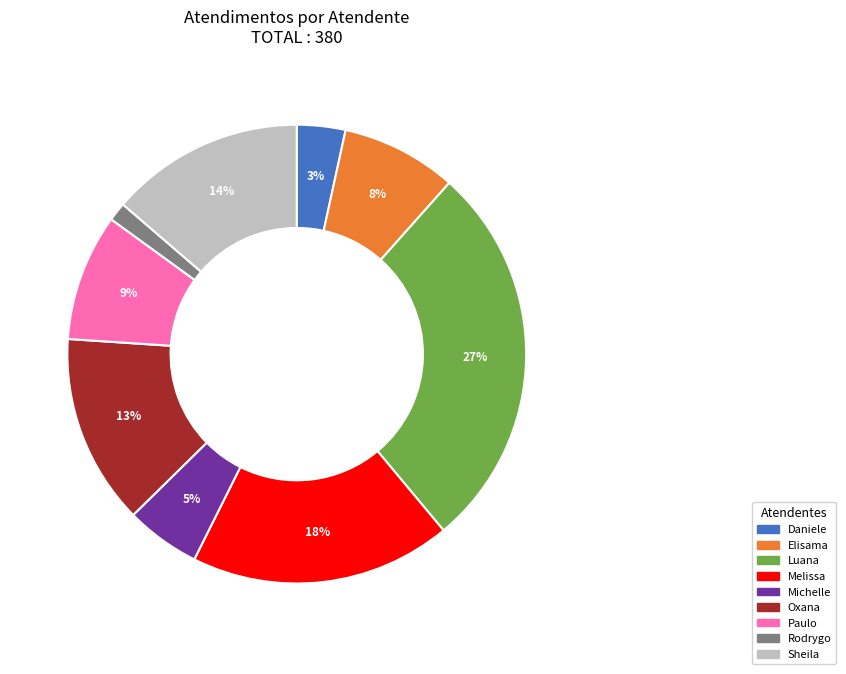

Is there a majority slice in this chart?

No